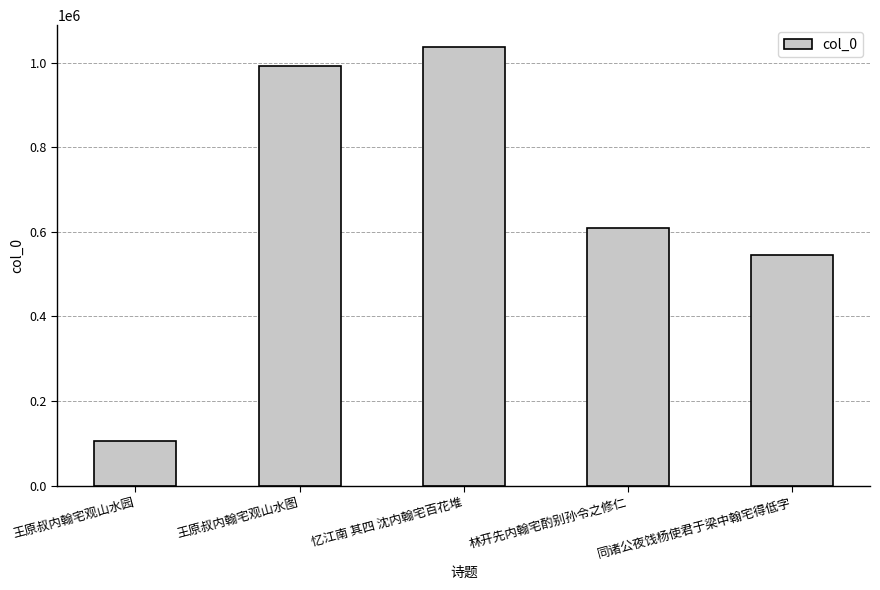

Reading right to left, what are all the values shown in this chart?

544679	608587	1036397	991854	105279